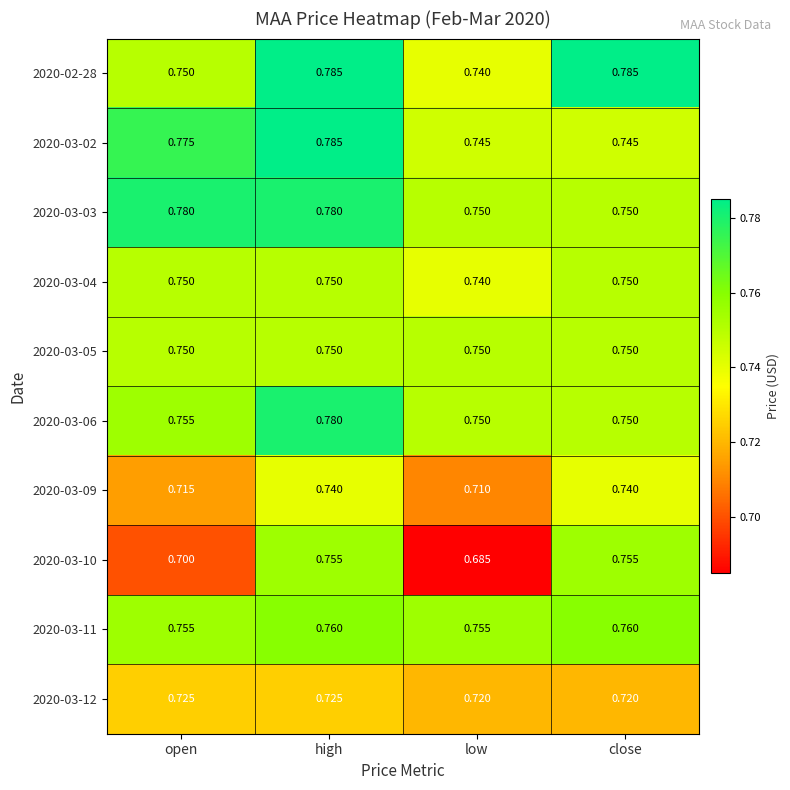

Which series changed the most between open and high?

2020-03-10